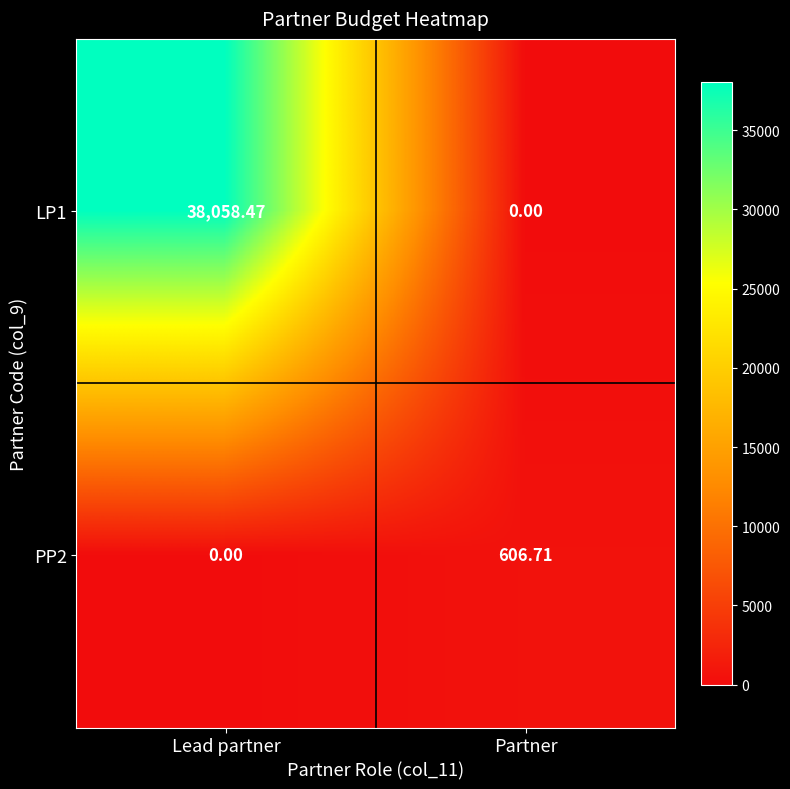

Rank the categories by PP2 value from highest to lowest.

Partner, Lead partner